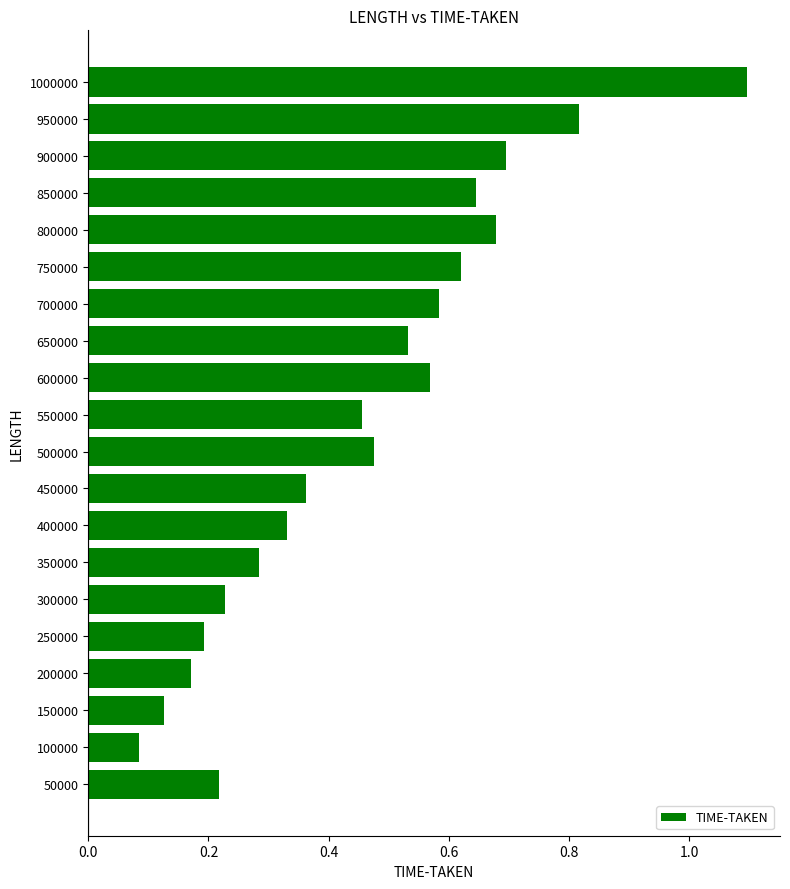

The chart shows a value of 1.0 at 800000. True or false?

False